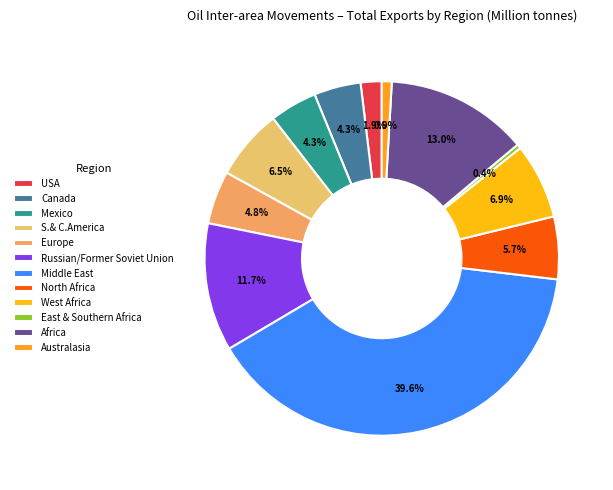

To the nearest percent, what percentage of the pie is Russian/Former Soviet Union?

12%